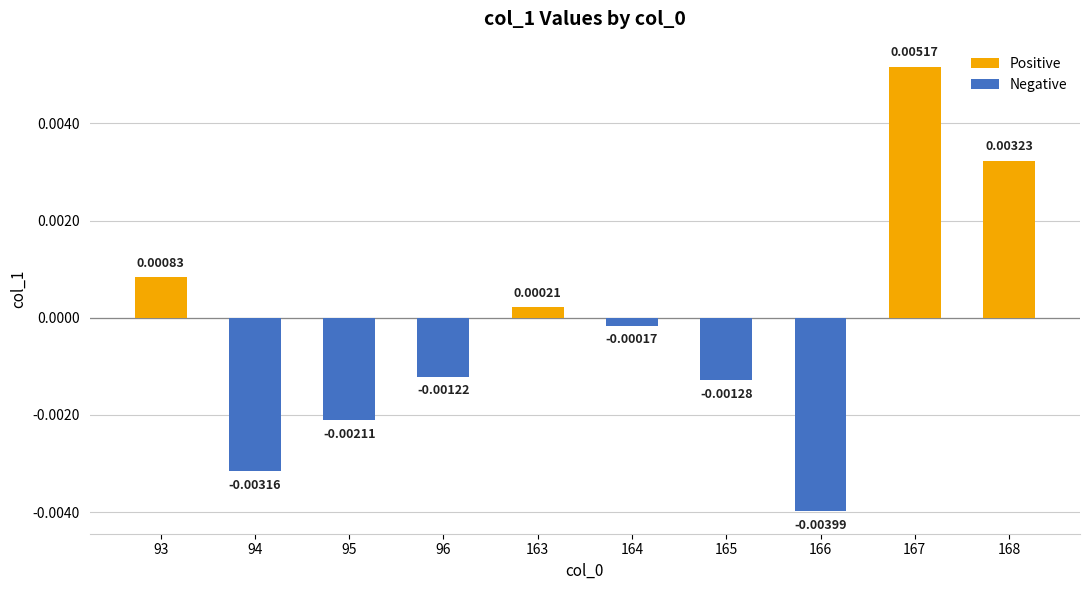

Are the bars horizontal?

No